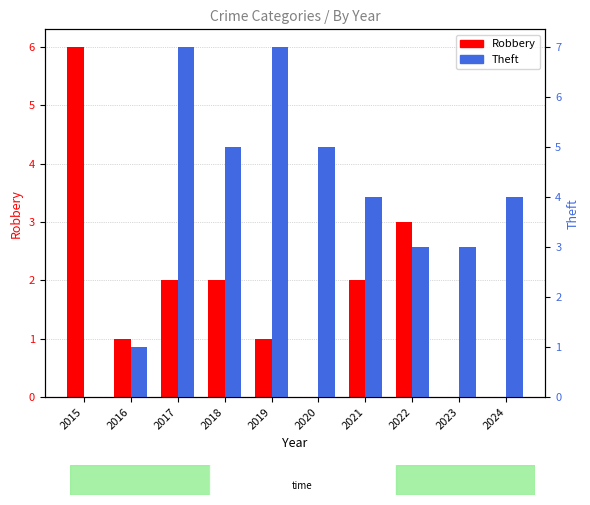

At which label does Theft first exceed 4?

2017